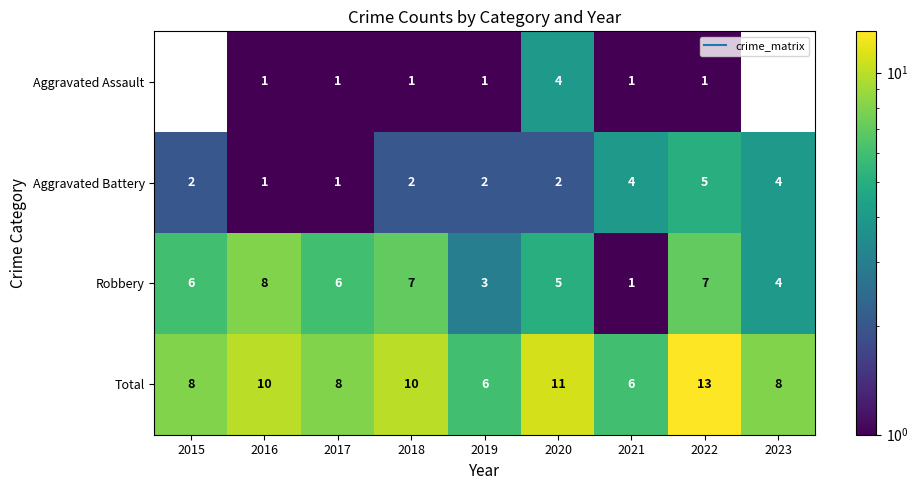

The value of Aggravated Battery at 2020 is 2.0. True or false?

True